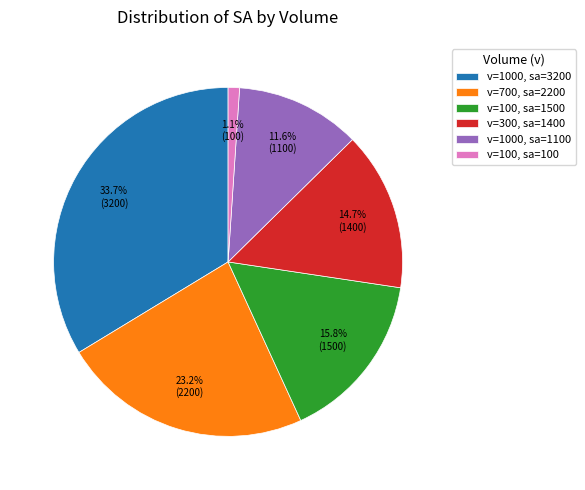

Is v=1000, sa=1100 the majority of the pie?

No